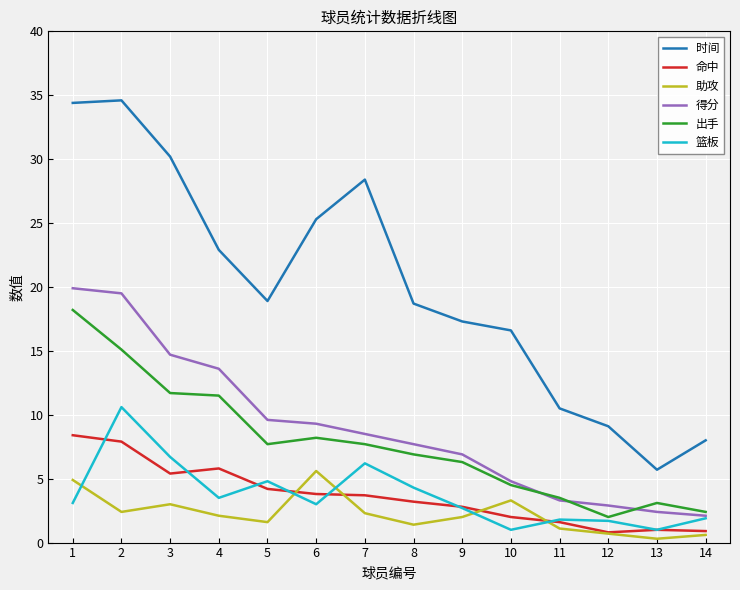

At which label does 助攻 reach its peak?

6